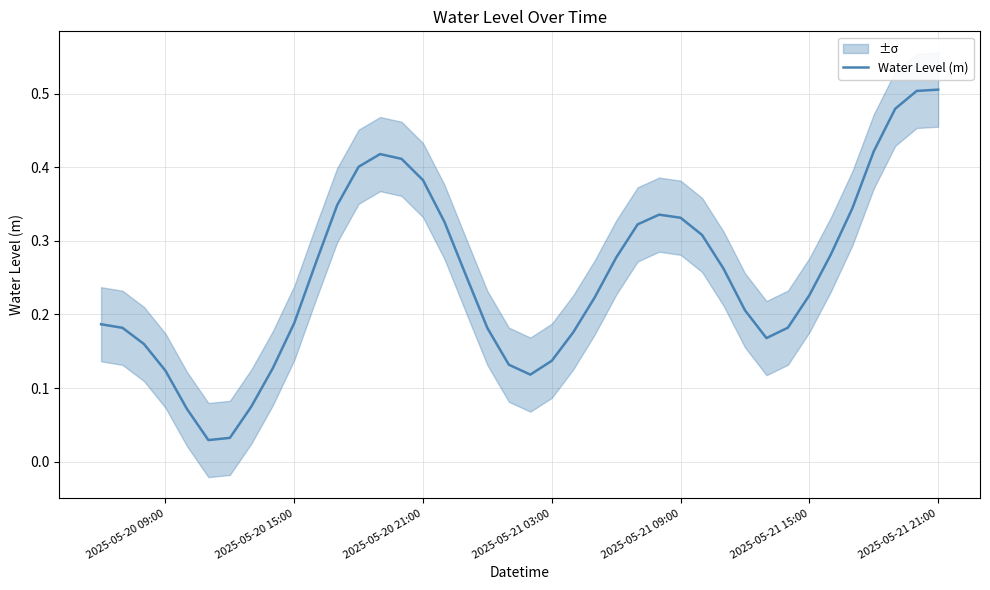

At which category does the chart reach its peak across all series?

2025-05-21 21:00